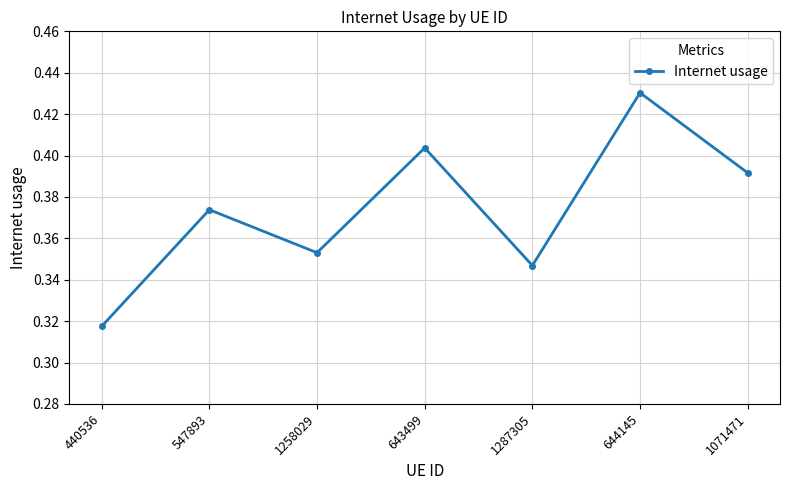

What is the difference between the second highest and second lowest values?

0.1